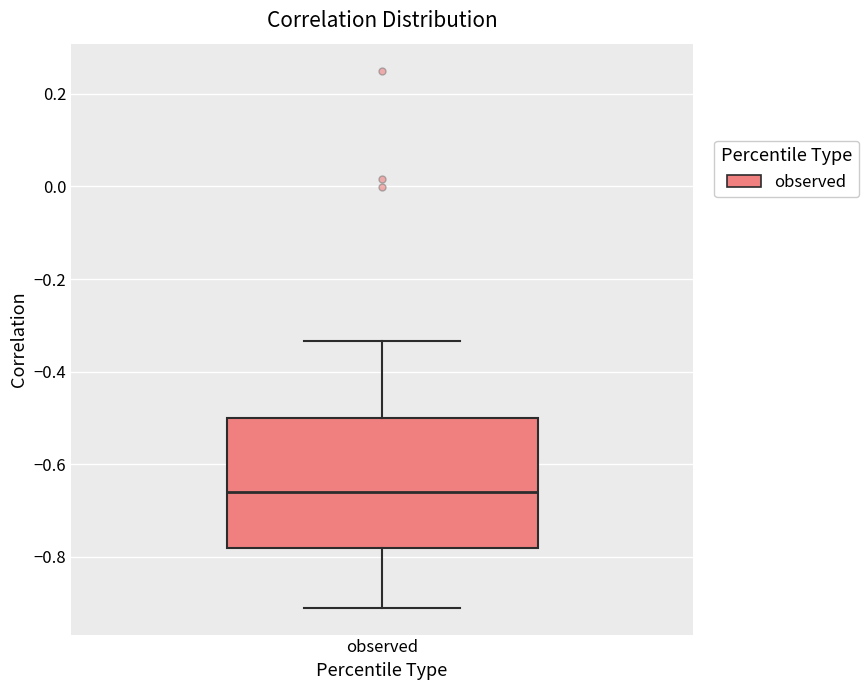

Transcribe this box plot: give where the median line is, the range the box spans, and where the two whiskers end, as read against the y-axis. The values are not printed on the chart, so give them approximately, as read against the axis.

median -0.66, box -0.78 to -0.50, whiskers -0.90 to -0.34